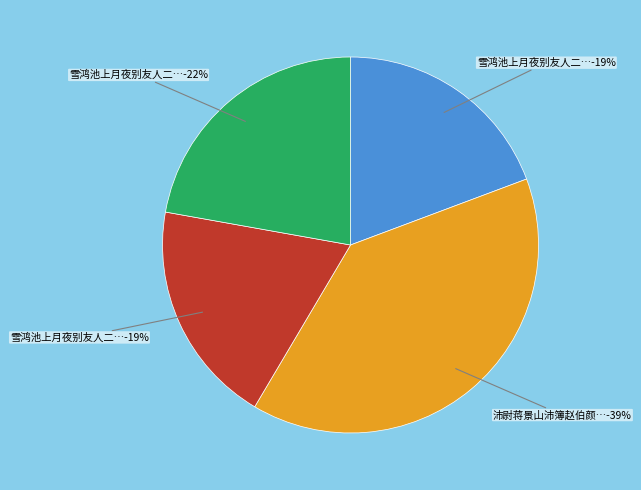

To the nearest percent, what is the combined percentage of 雪鸿池上月夜别友人二首 and 雪鸿池上月夜别友人二首 其二?

41%